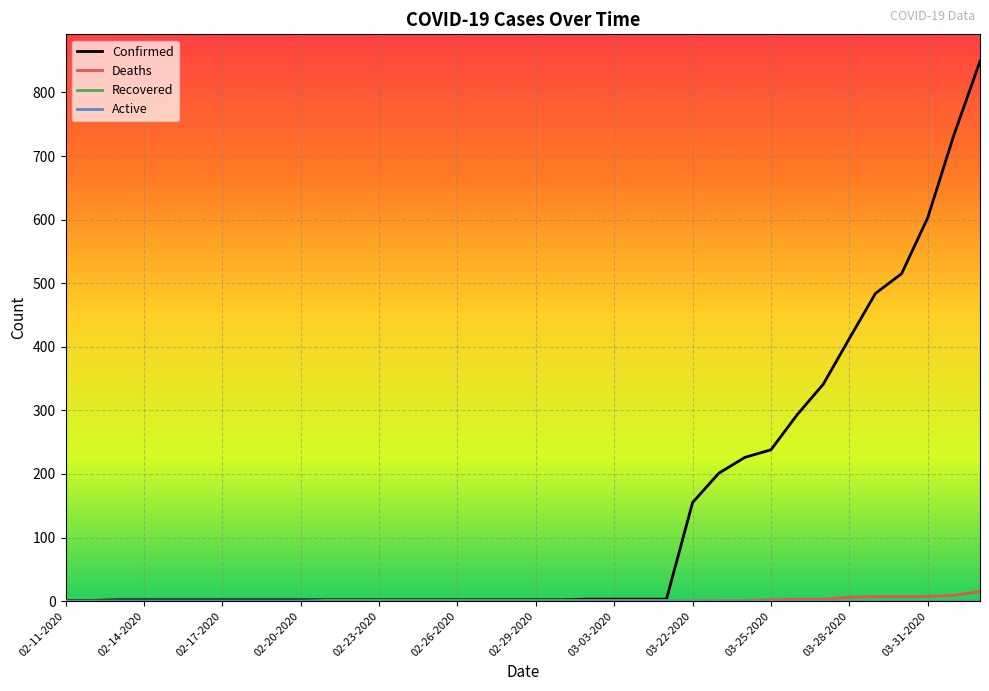

Which series has the widest spread of values?

Confirmed